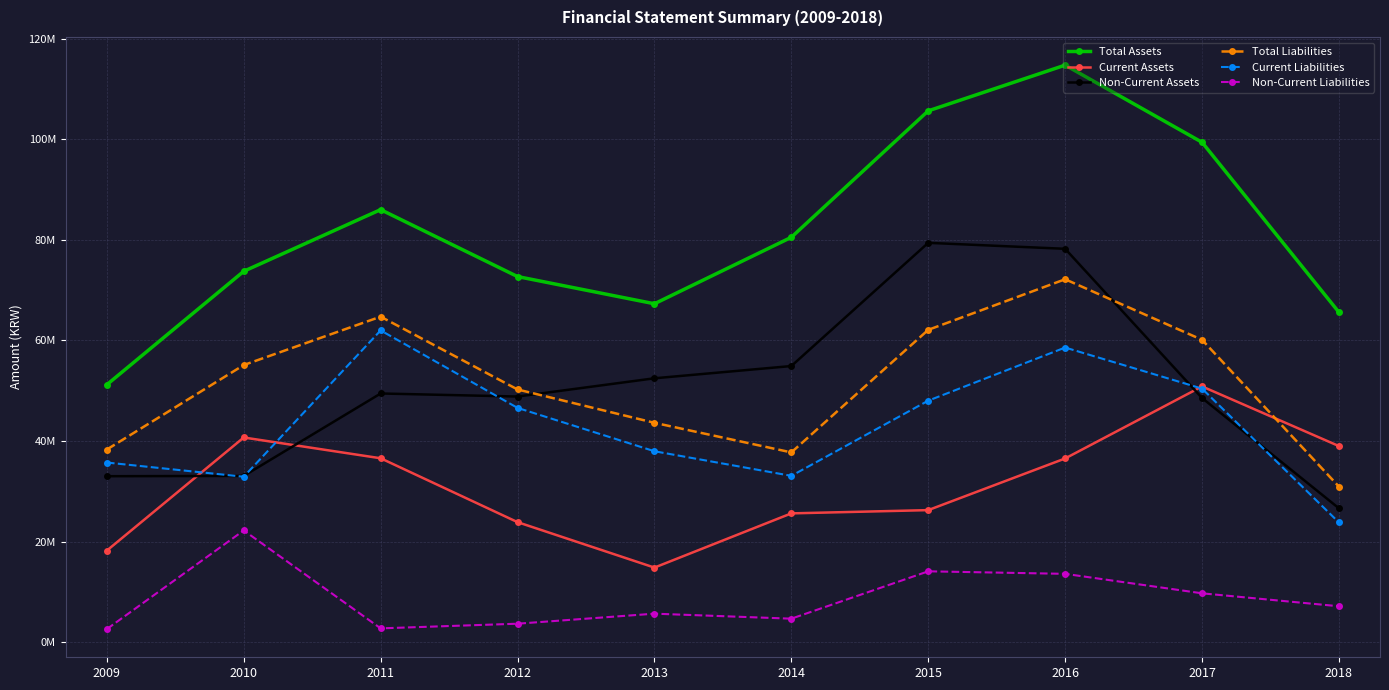

List the labels in order of Non-Current Liabilities value, smallest first.

2009, 2011, 2012, 2014, 2013, 2018, 2017, 2016, 2015, 2010